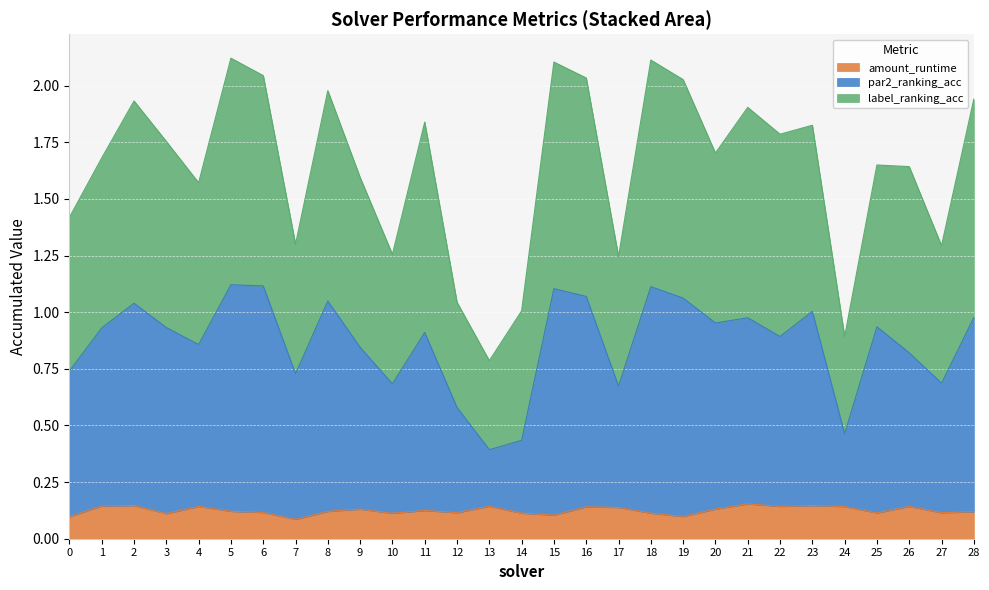

True or false: par2_ranking_acc and label_ranking_acc cross at least once.

False